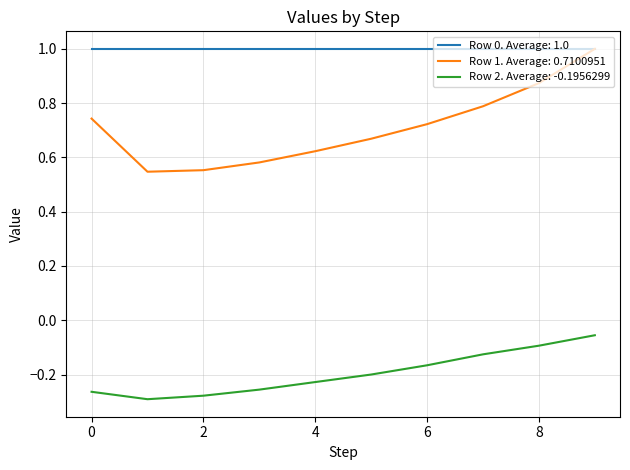

List the series in order of their overall mean, lowest first.

Row 2. Average: -0.1956299, Row 1. Average: 0.7100951, Row 0. Average: 1.0